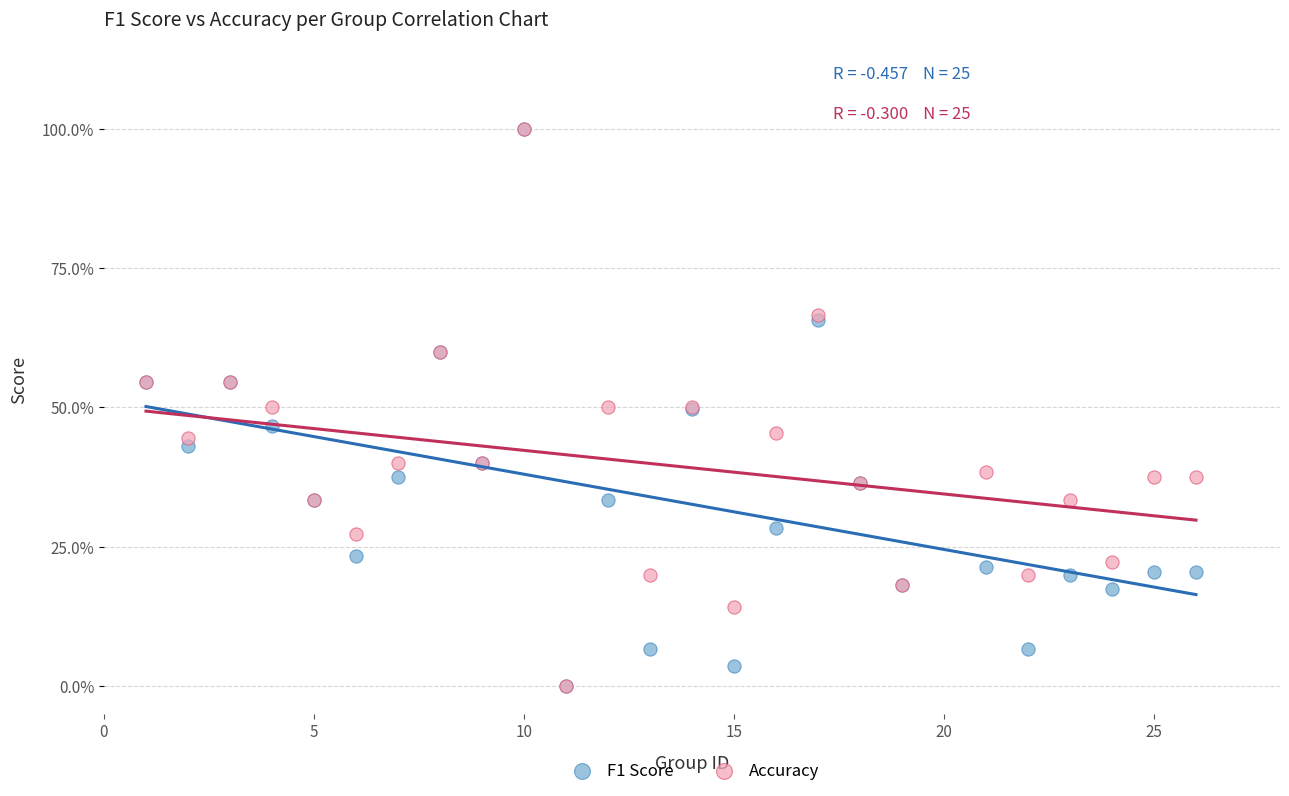

What are all the series names shown in the legend?

F1 Score, Accuracy